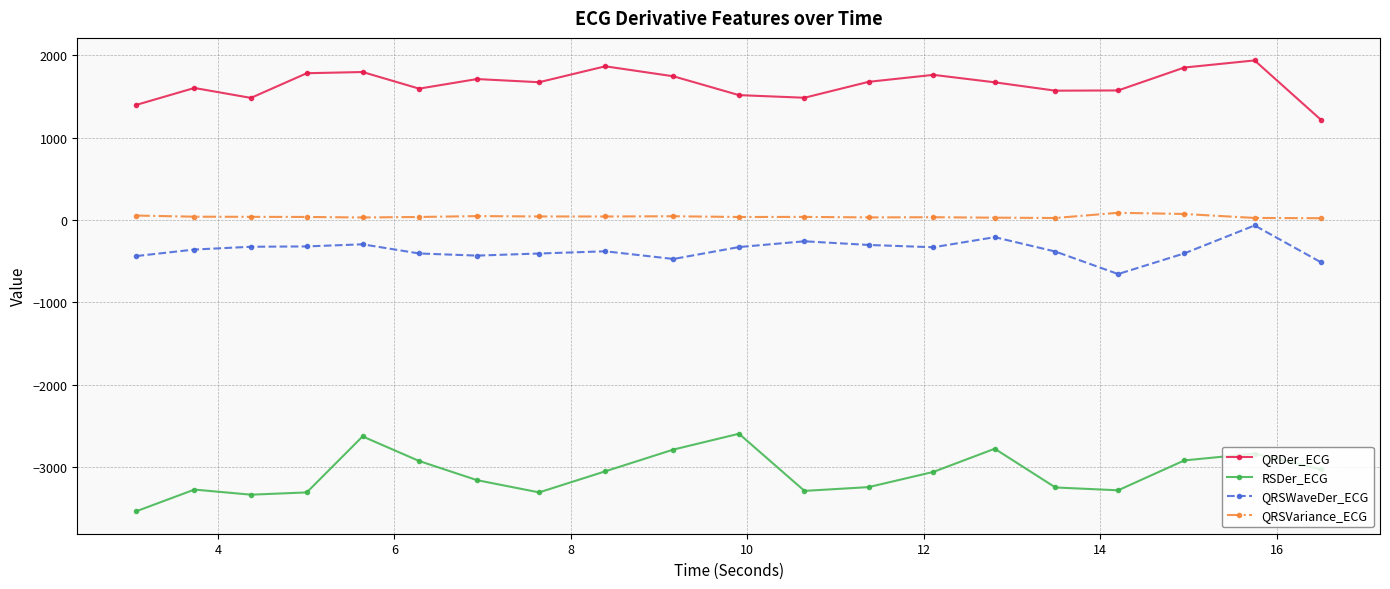

What are all the series names shown in the legend?

QRDer_ECG, RSDer_ECG, QRSWaveDer_ECG, QRSVariance_ECG